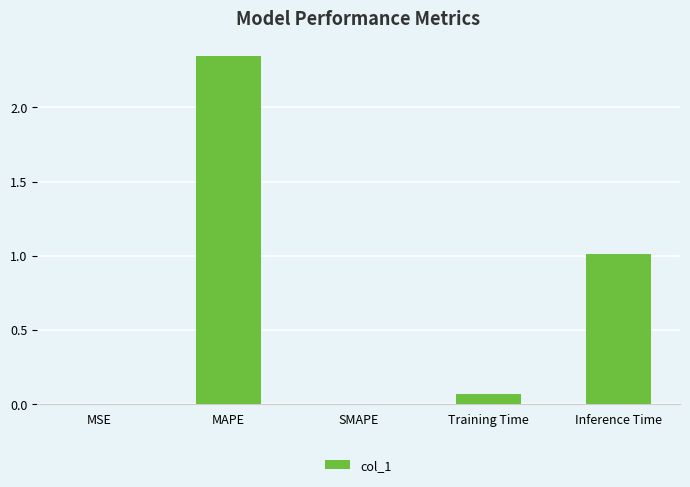

What is the sum of the values at MSE and Inference Time?

1.0